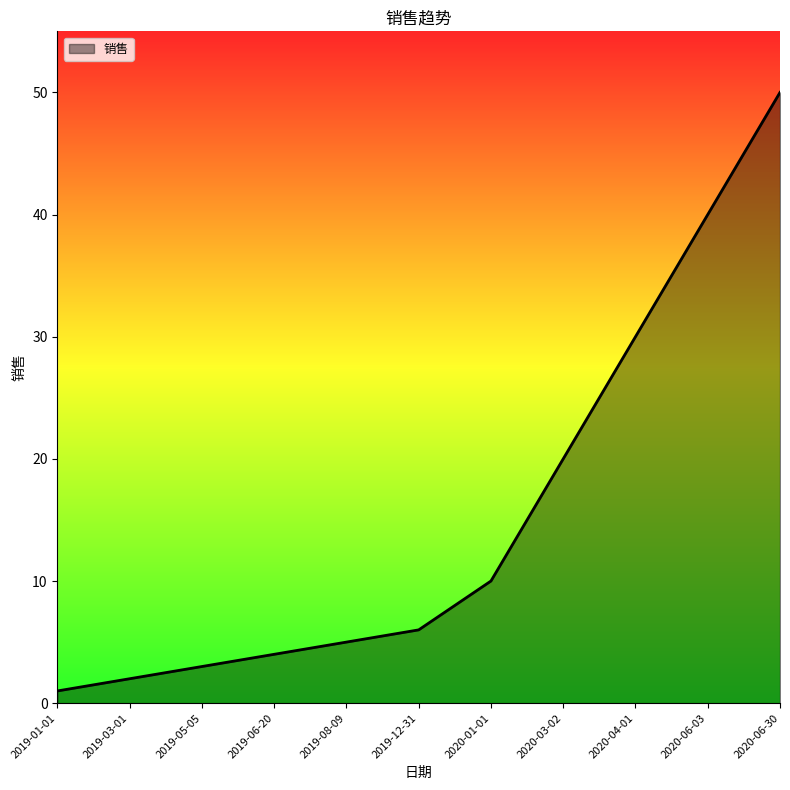

Reading left to right, list all the values displayed in this chart.

2019-01-01=1	2019-03-01=2	2019-05-05=3	2019-06-20=4	2019-08-09=5	2019-12-31=6	2020-01-01=10	2020-03-02=20	2020-04-01=30	2020-06-03=40	2020-06-30=50